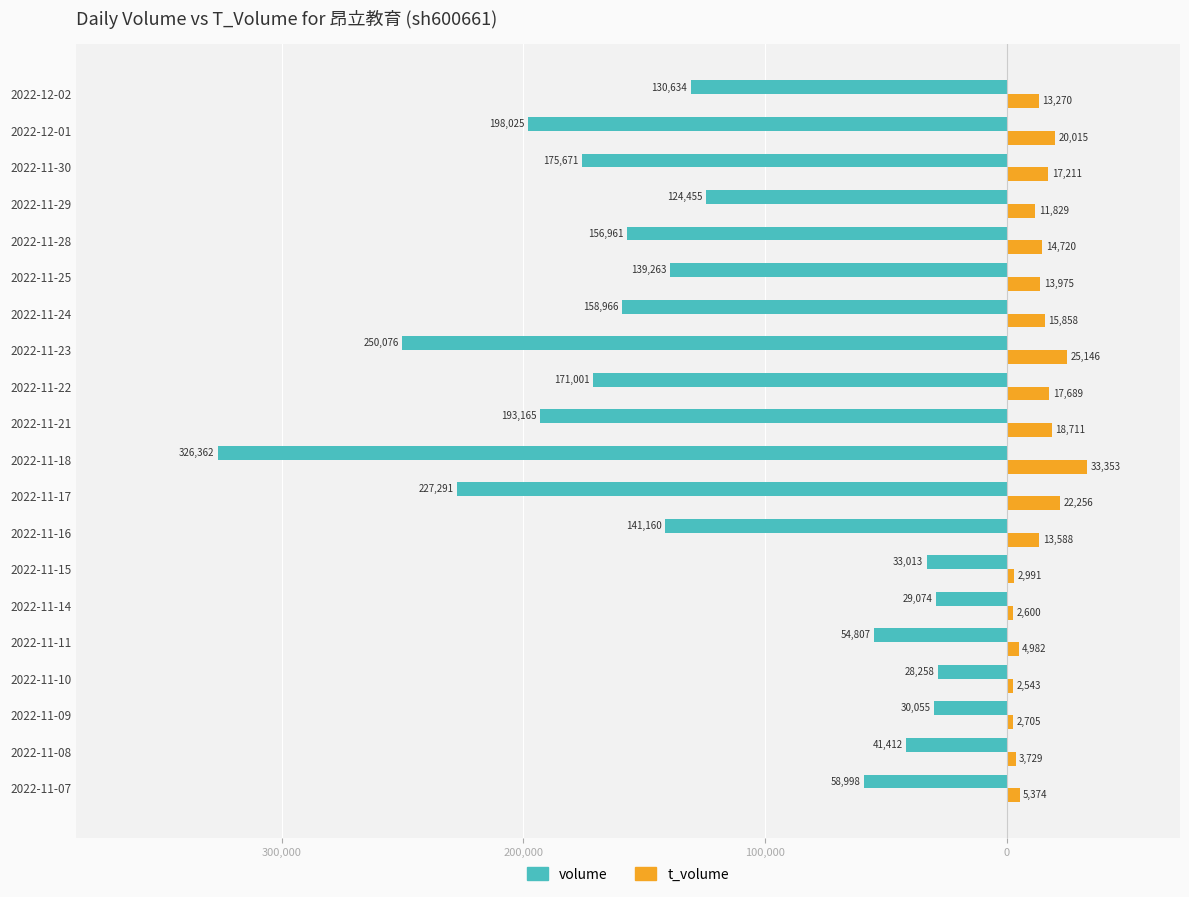

Where is volume nearest to the value -177310?

2022-11-30